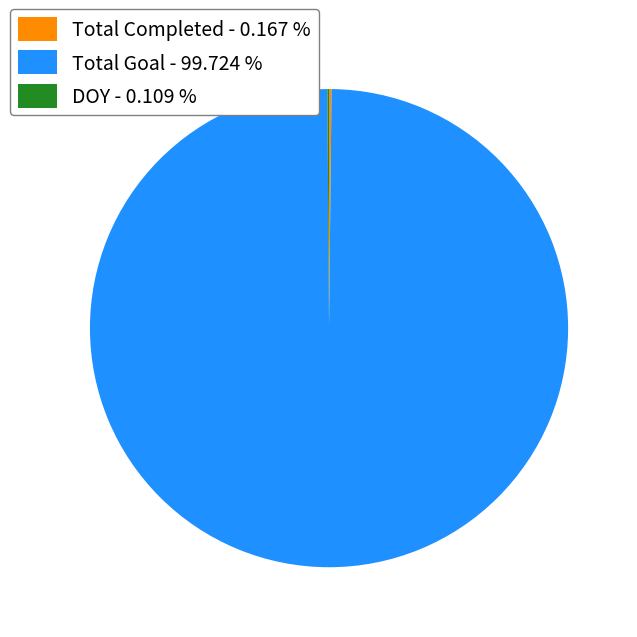

What is the largest slice in the pie chart?

Total Goal